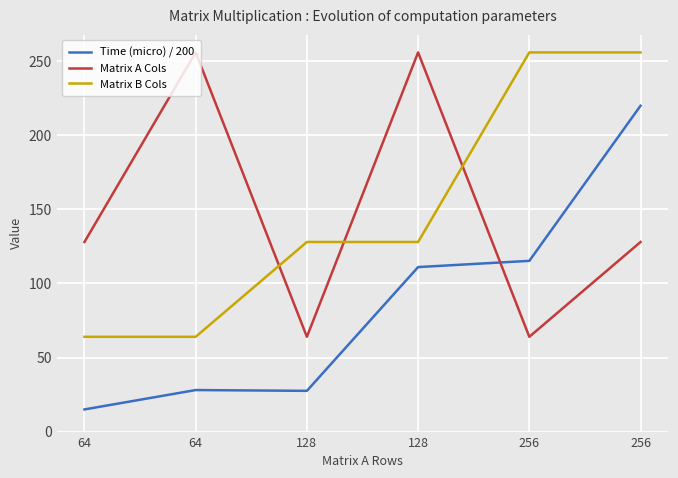

Which series changed the most between 64 and 128?

Matrix A Cols